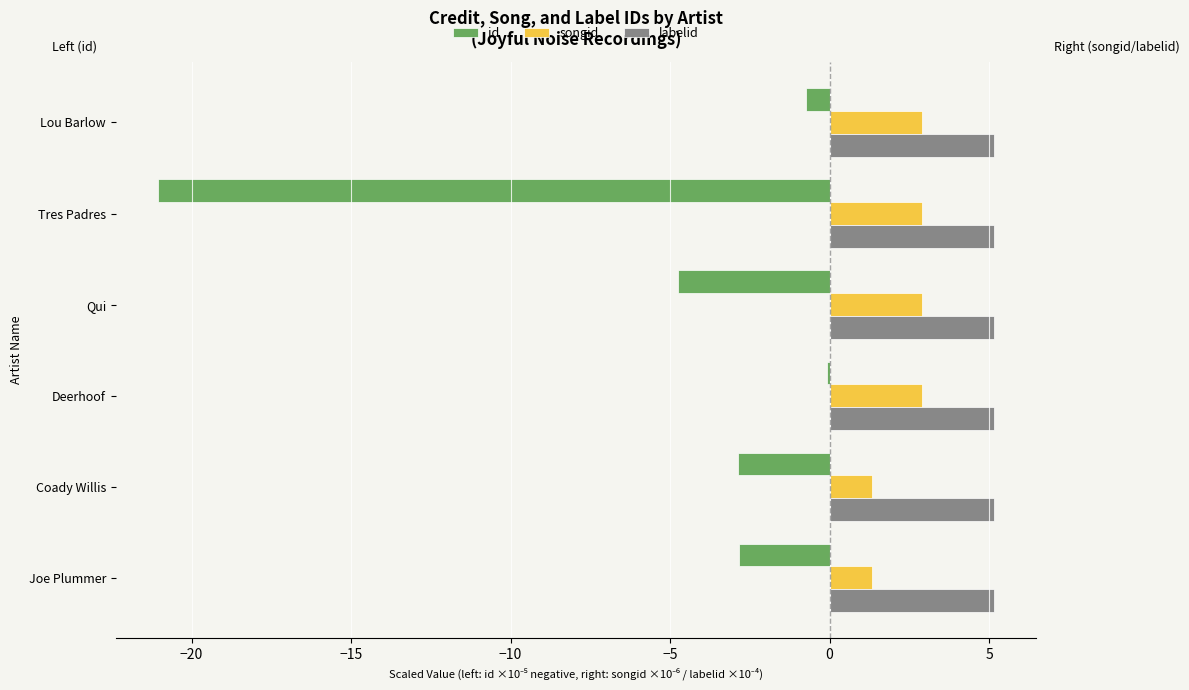

Which series changed the most between Coady Willis and Deerhoof?

id